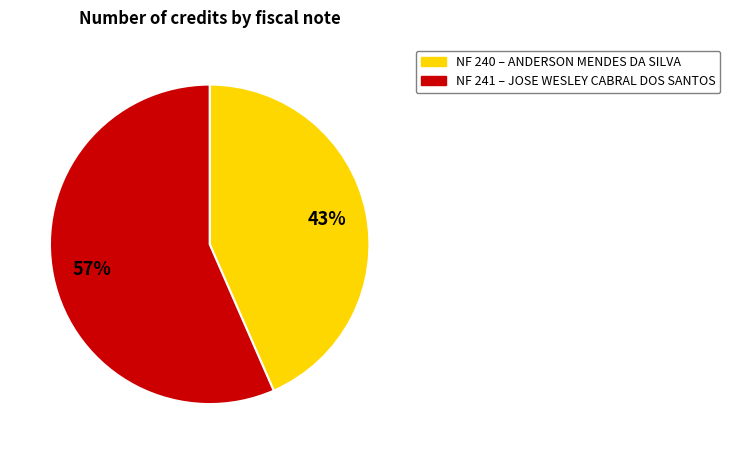

Is there a majority slice in this chart?

Yes